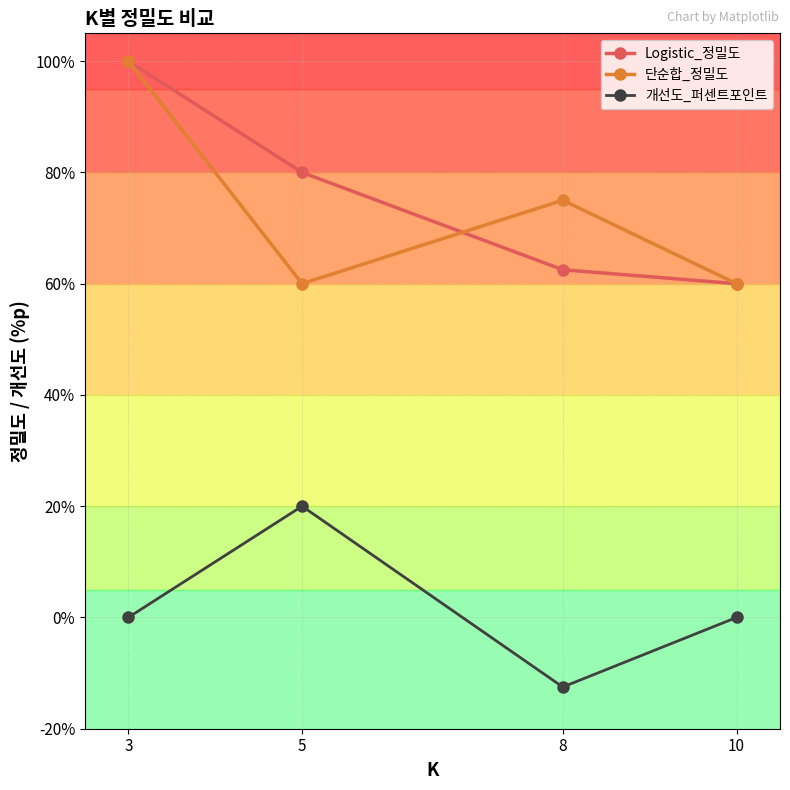

The value of 단순합_정밀도 at 3 is 100.0. True or false?

True